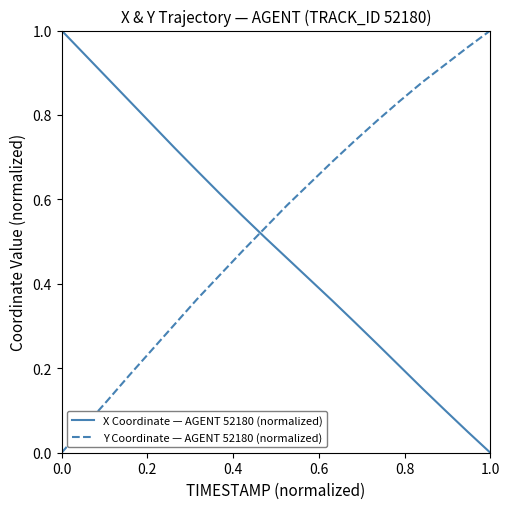

Which series has the largest total across all categories?

Y Coordinate — AGENT 52180 (normalized)